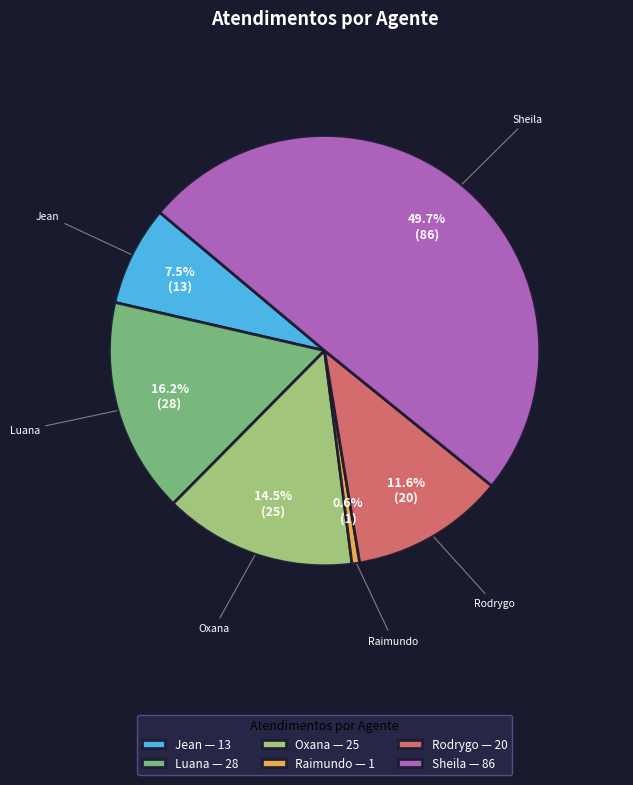

Does Raimundo — 1 account for over 50% of the chart?

No